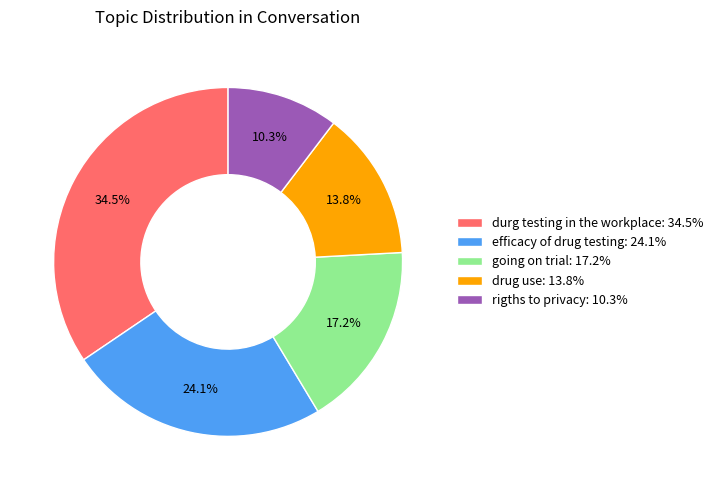

Count the number of slices in the pie.

5